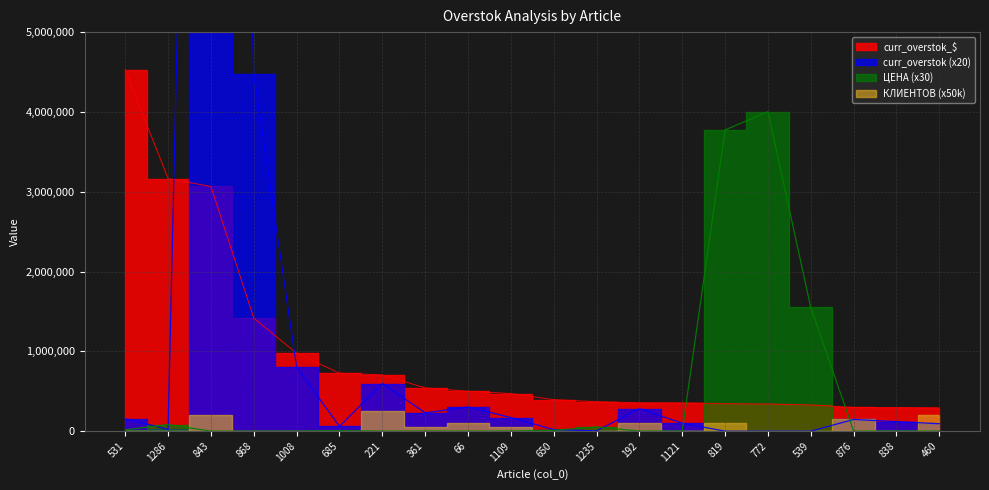

How many lines are shown in the chart?

3